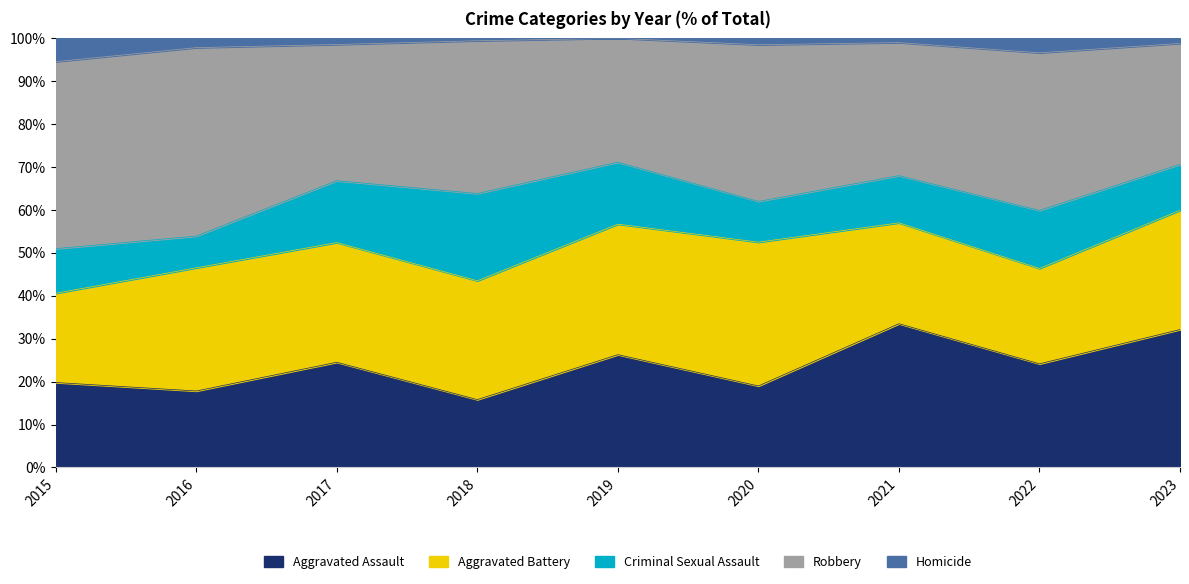

Rank the categories by Homicide value from lowest to highest.

2019, 2018, 2021, 2017, 2020, 2023, 2016, 2022, 2015